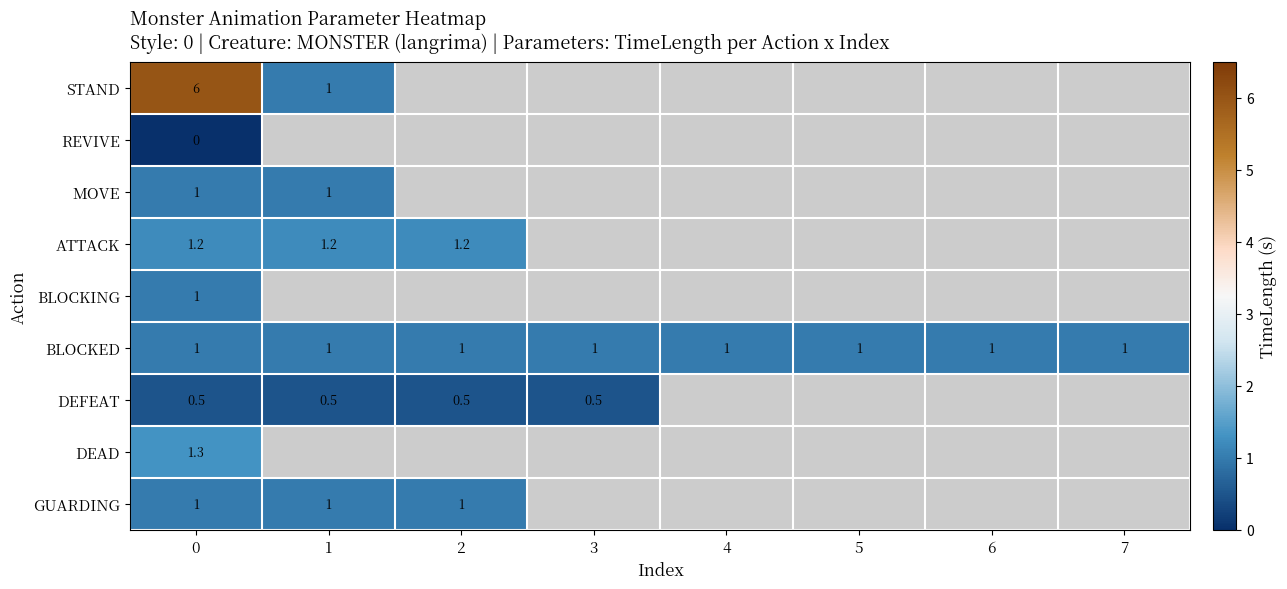

Is it true that DEFEAT equals 0.5 at 1?

True